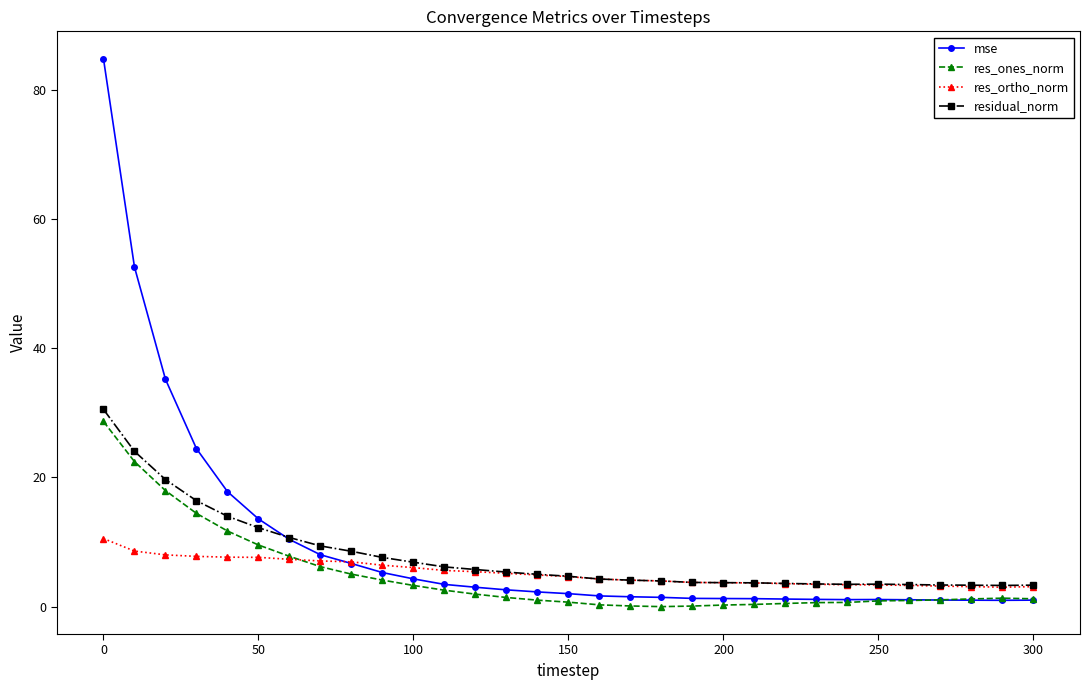

Is this an area chart (filled region under the line)?

No